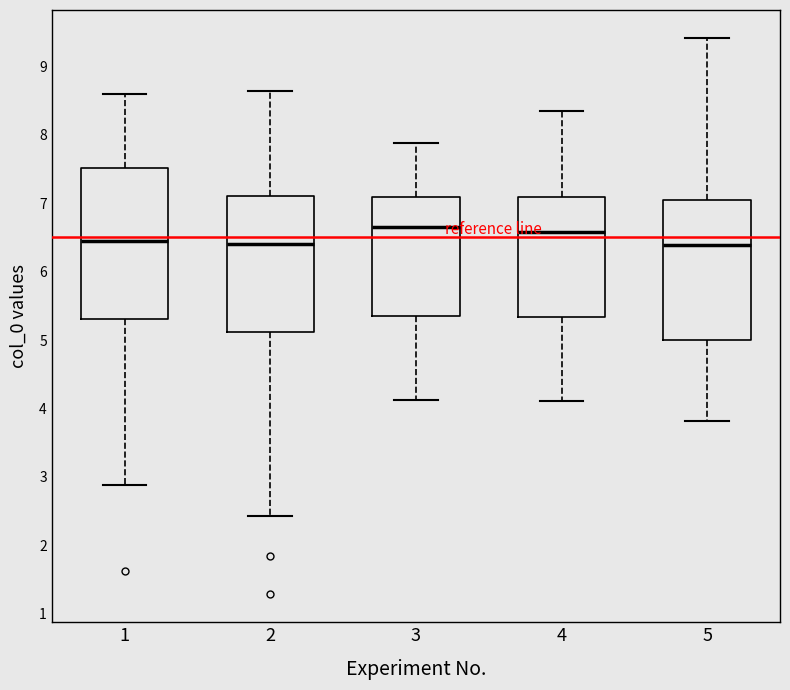

Reading left to right, transcribe this box plot: for each box, give where its median line is, the range the box spans, and where its two whiskers end, as read against the y-axis. The values are not printed on the chart, so give them approximately, as read against the axis.

1: median 6.4, box 5.3 to 7.5, whiskers 2.9 to 8.6
2: median 6.4, box 5.1 to 7.1, whiskers 2.4 to 8.6
3: median 6.7, box 5.3 to 7.1, whiskers 4.1 to 7.9
4: median 6.6, box 5.3 to 7.1, whiskers 4.1 to 8.3
5: median 6.4, box 5.0 to 7.0, whiskers 3.8 to 9.4